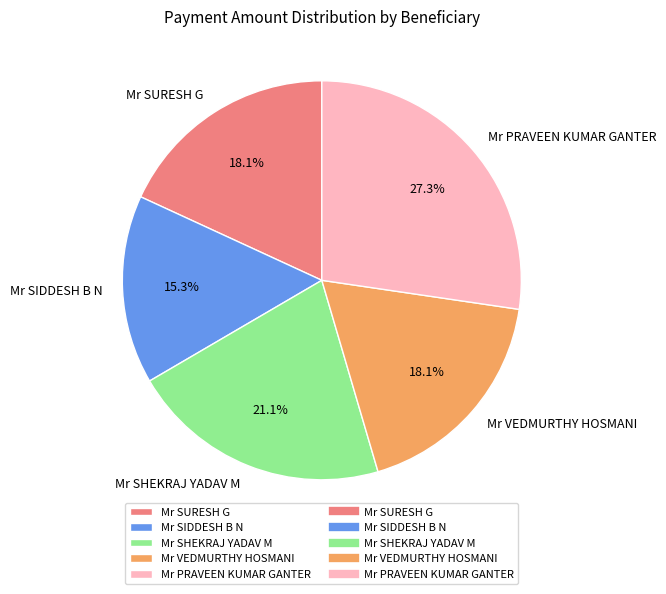

Does any single category account for the majority?

No